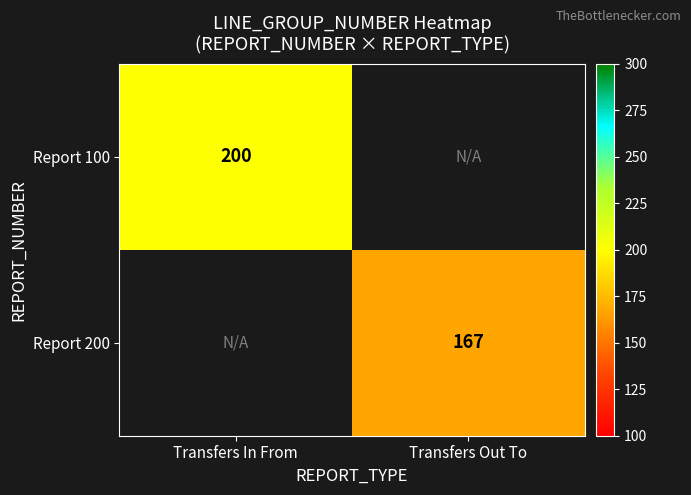

True or false: Report 100 has a value of 287 at Transfers In From.

False